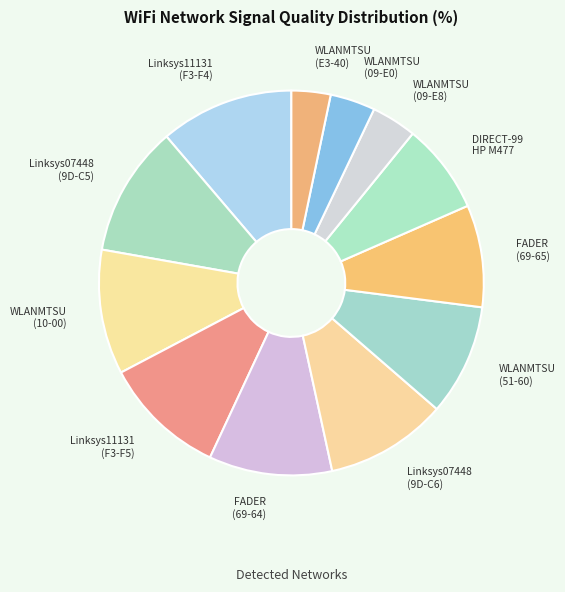

Is there a majority slice in this chart?

No